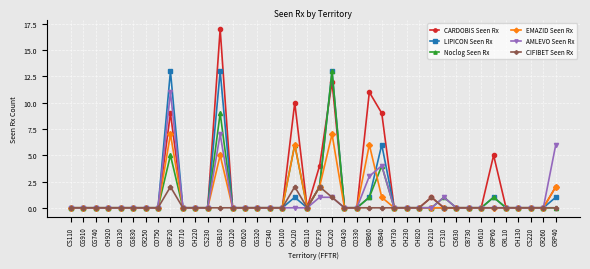

At which category does the chart reach its peak across all series?

CSB10